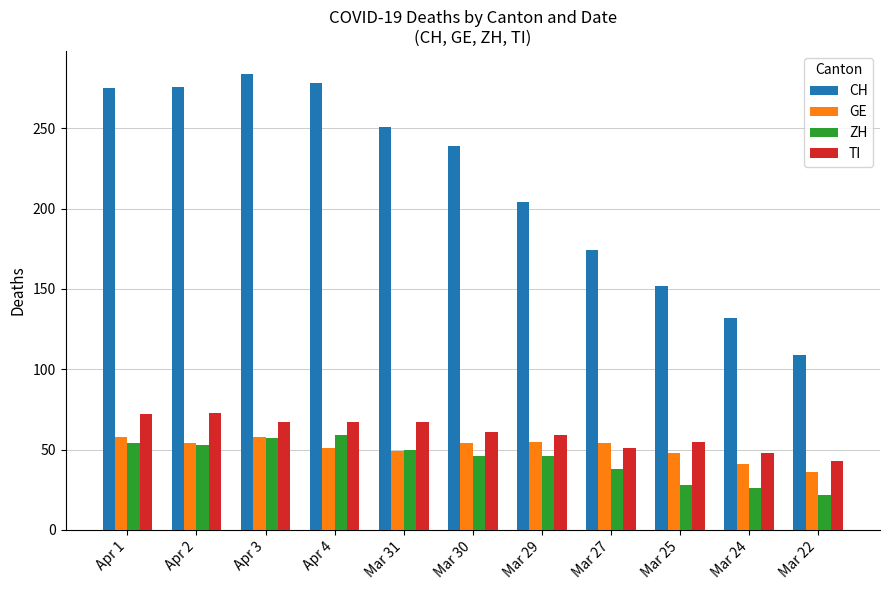

Is the value of GE at Apr 1 greater than the value of TI at Apr 3?

No